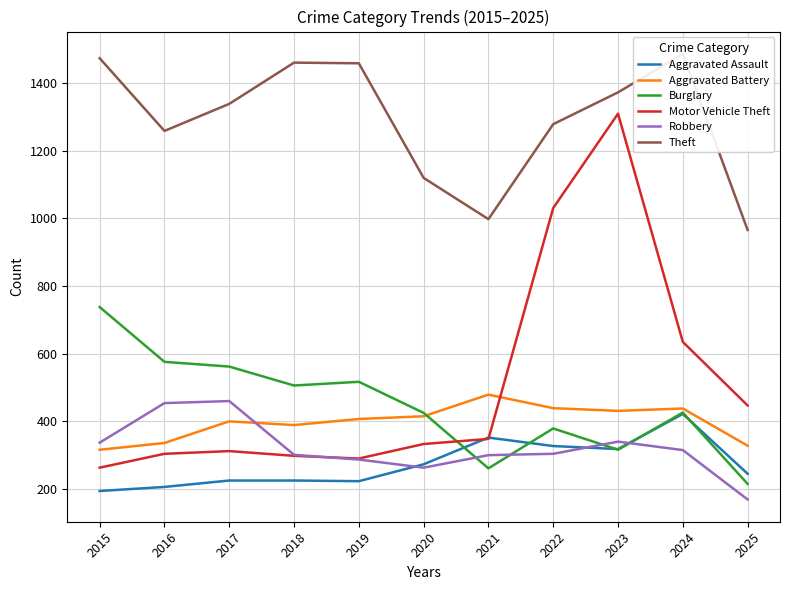

What are all the series names shown in the legend?

Aggravated Assault, Aggravated Battery, Burglary, Motor Vehicle Theft, Robbery, Theft